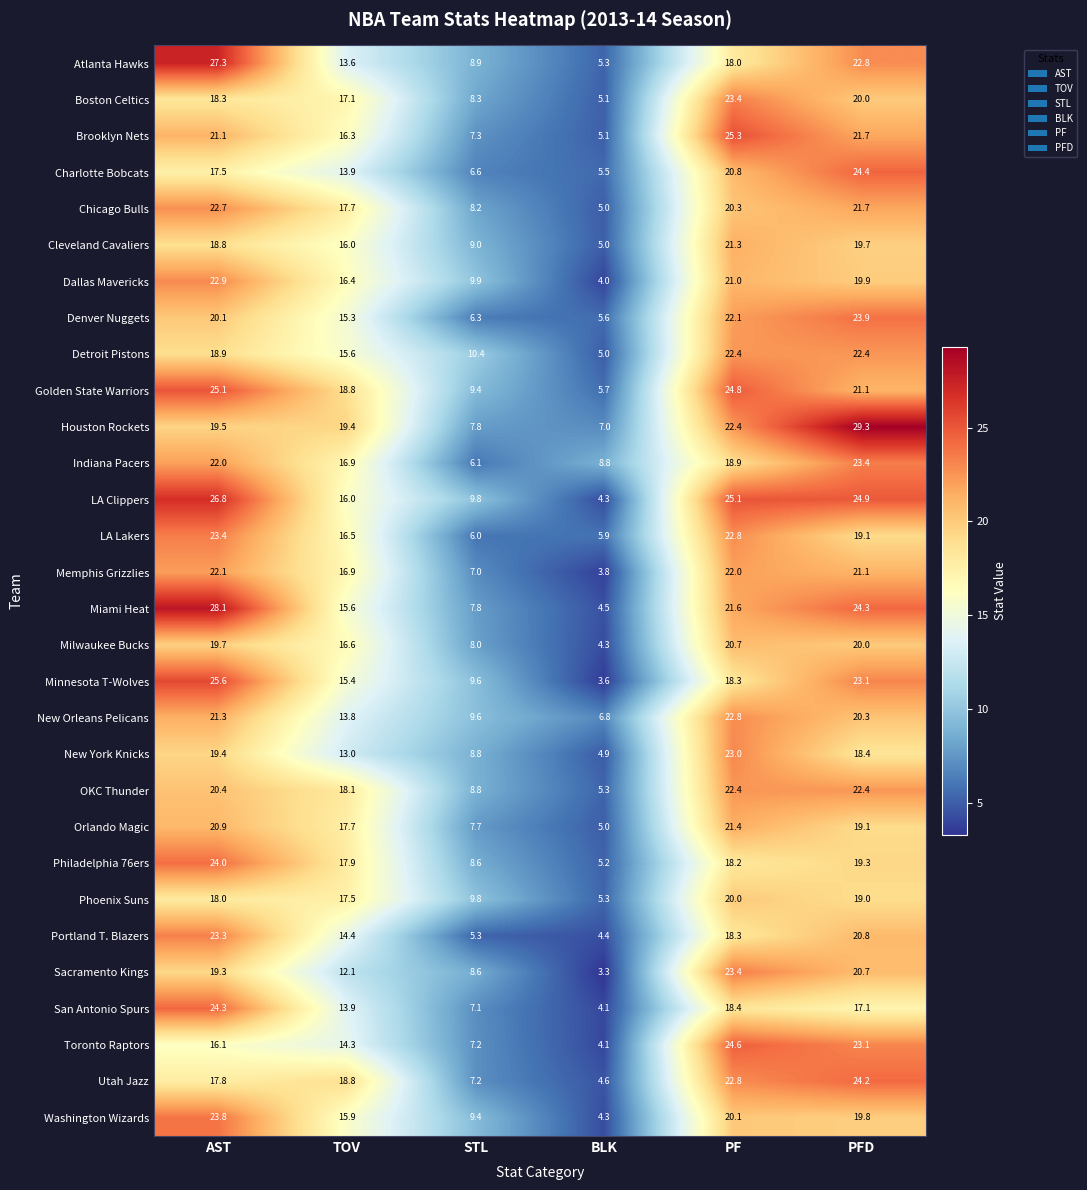

At how many categories does at least one series exceed 9?

5